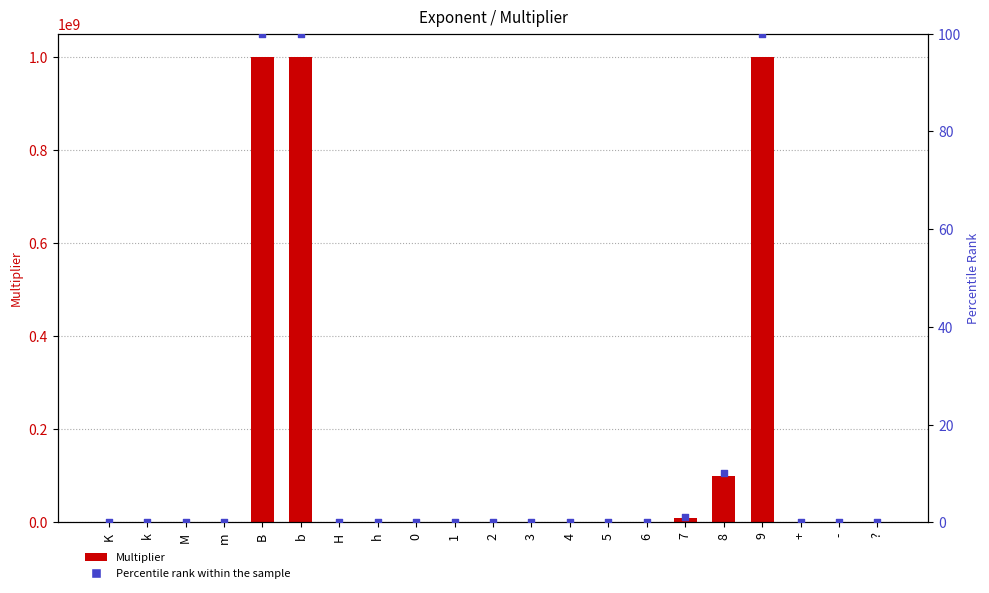

Which series has the widest spread of Y values?

Multiplier